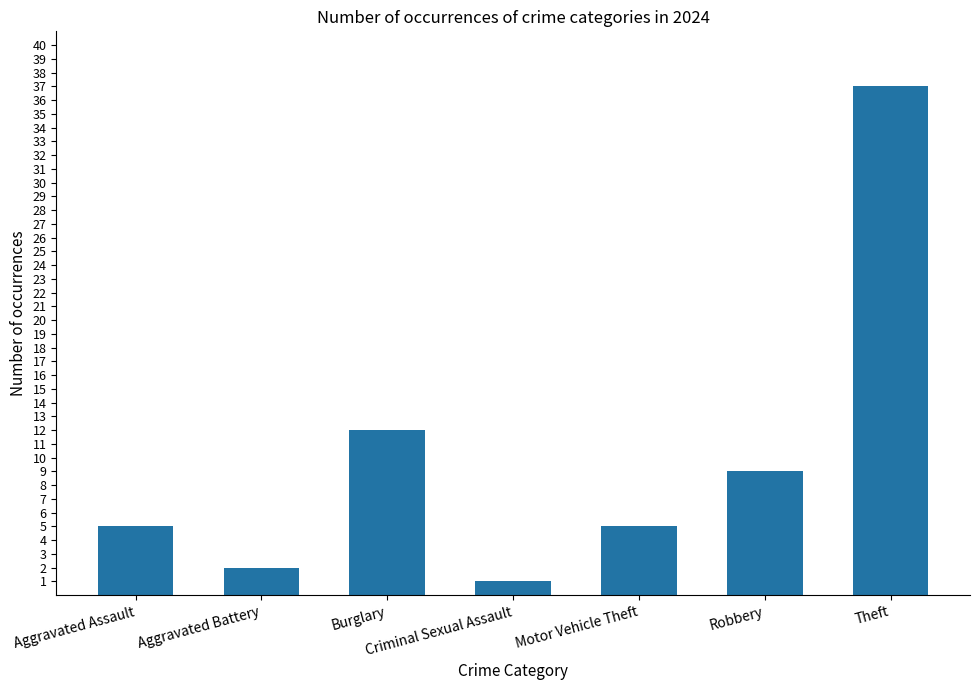

What position from the left is Robbery?

6